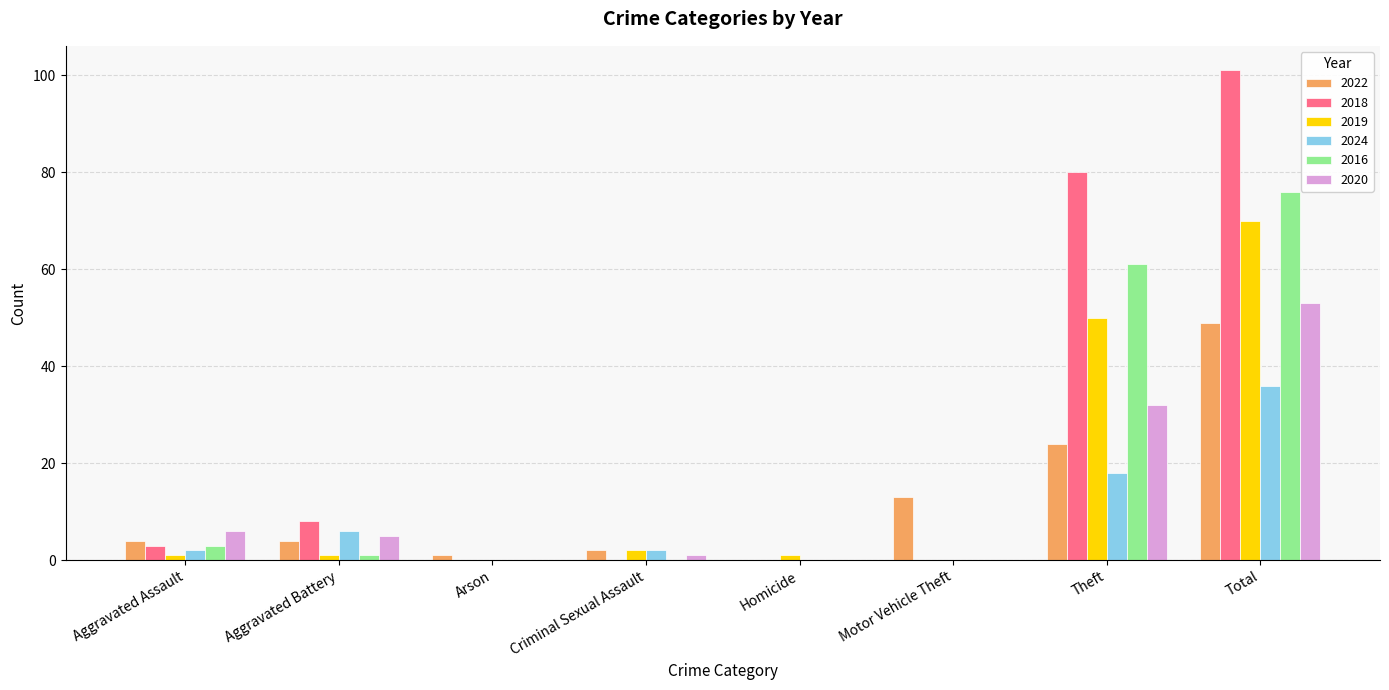

Reading left to right, extract all data points from this chart.

2022: Aggravated Assault=4	Aggravated Battery=4	Arson=1	Criminal Sexual Assault=2	Homicide=0	Motor Vehicle Theft=13	Theft=24	Total=49
2018: Aggravated Assault=3	Aggravated Battery=8	Arson=0	Criminal Sexual Assault=0	Homicide=0	Motor Vehicle Theft=0	Theft=80	Total=101
2019: Aggravated Assault=1	Aggravated Battery=1	Arson=0	Criminal Sexual Assault=2	Homicide=1	Motor Vehicle Theft=0	Theft=50	Total=70
2024: Aggravated Assault=2	Aggravated Battery=6	Arson=0	Criminal Sexual Assault=2	Homicide=0	Motor Vehicle Theft=0	Theft=18	Total=36
2016: Aggravated Assault=3	Aggravated Battery=1	Arson=0	Criminal Sexual Assault=0	Homicide=0	Motor Vehicle Theft=0	Theft=61	Total=76
2020: Aggravated Assault=6	Aggravated Battery=5	Arson=0	Criminal Sexual Assault=1	Homicide=0	Motor Vehicle Theft=0	Theft=32	Total=53